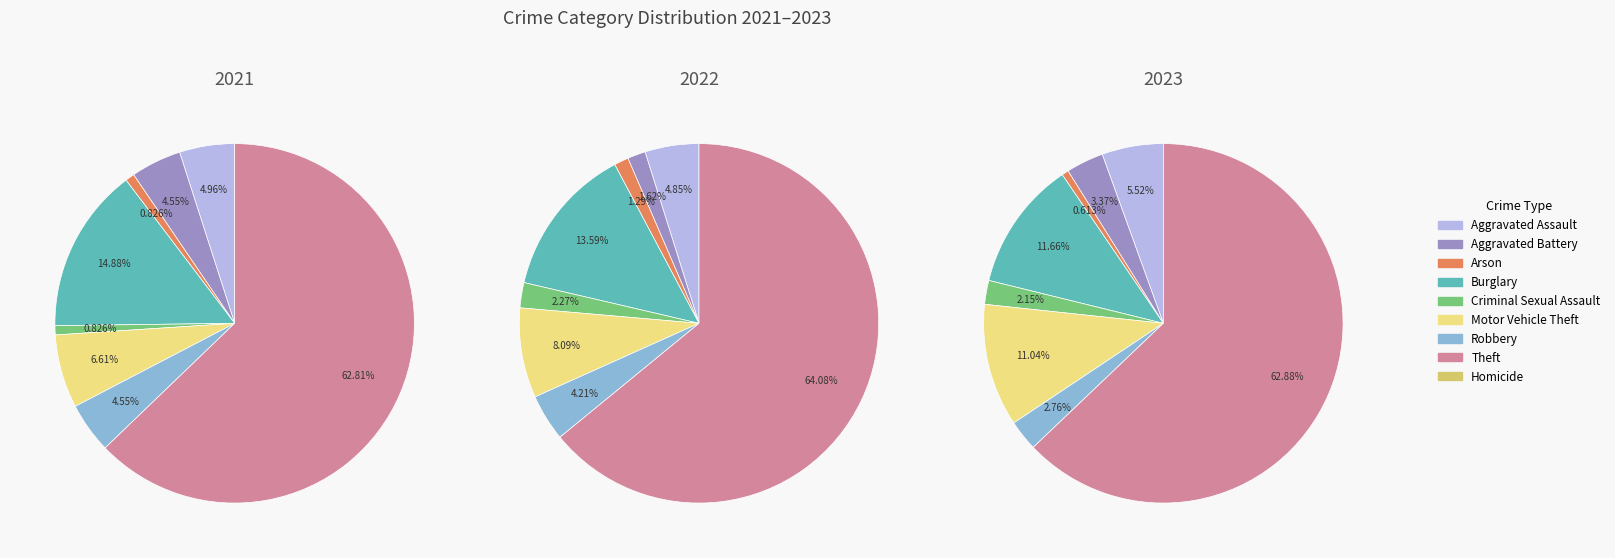

To the nearest percent, what is the difference between the Motor Vehicle Theft and Criminal Sexual Assault slice percentages?

6%